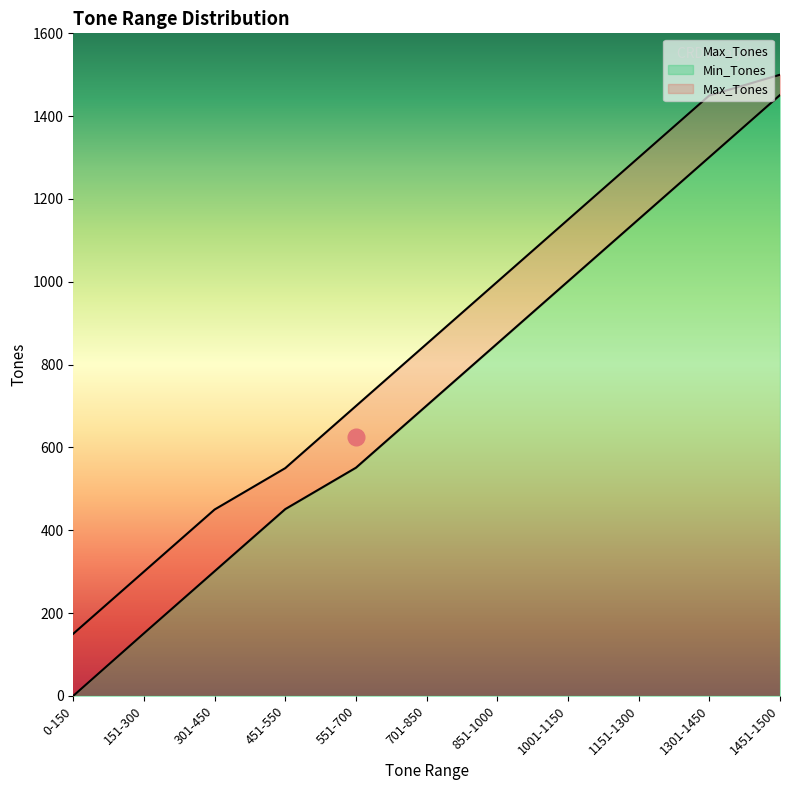

Rank the series by their average value, from lowest to highest.

Min_Tones, Max_Tones